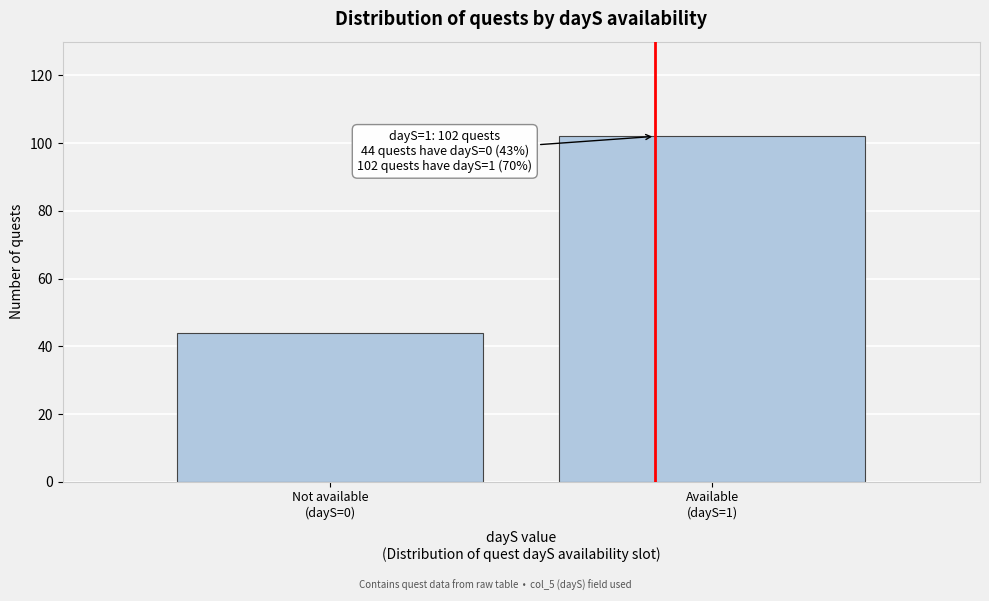

Reading left to right, extract all data points from this chart.

44	102